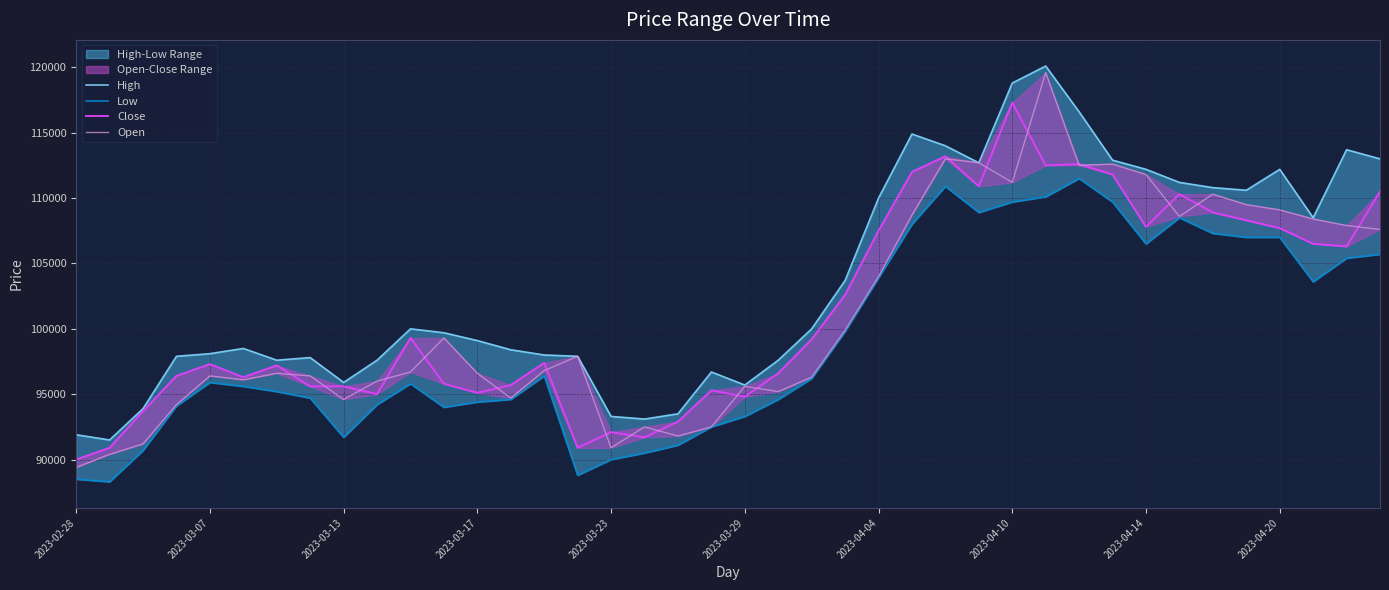

Rank the categories by Close value from highest to lowest.

28, 26, 30, 29, 25, 31, 27, 39, 33, 34, 35, 32, 36, 24, 37, 38, 23, 10, 22, 14, 2023-03-23, 2023-04-04, 21, 2023-03-17, 2023-03-29, 11, 13, 2023-04-10, 2023-04-14, 19, 12, 2023-04-20, 20, 2023-03-13, 18, 16, 17, 2023-03-07, 15, 2023-02-28